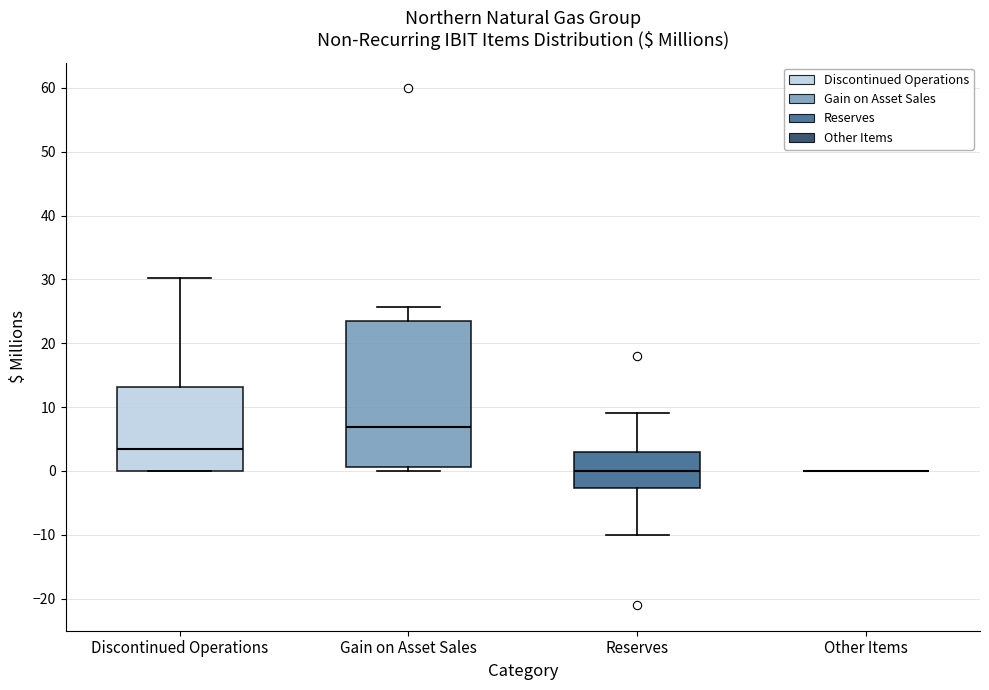

Comparing the boxes themselves (not the whiskers), which one is the tallest?

Gain on Asset Sales